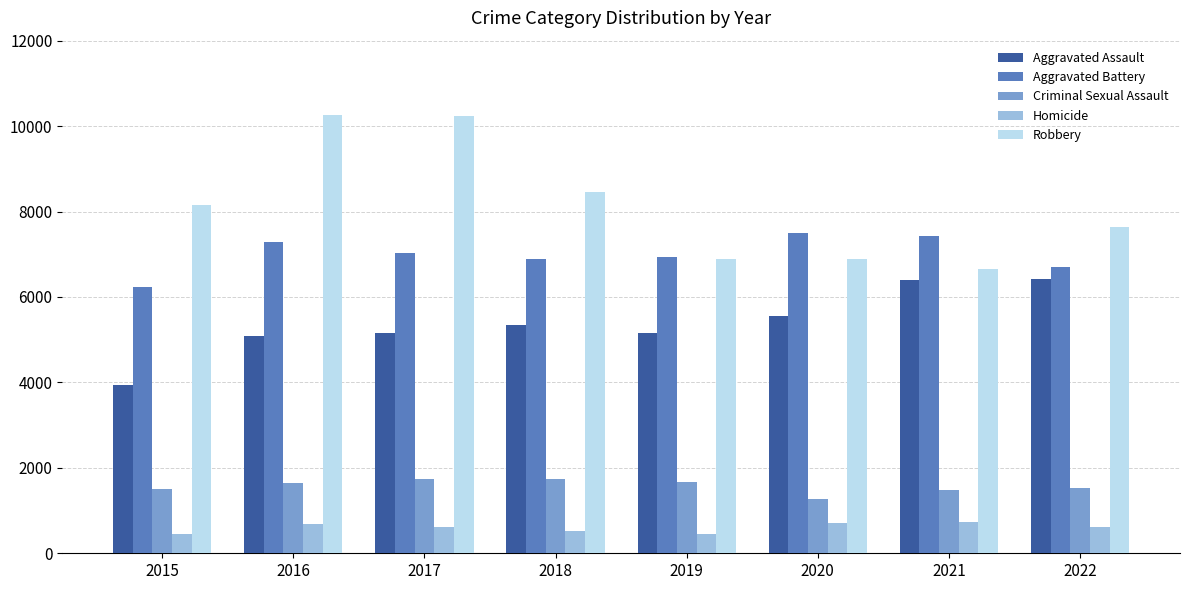

Which series changed the most between 2018 and 2019?

Robbery